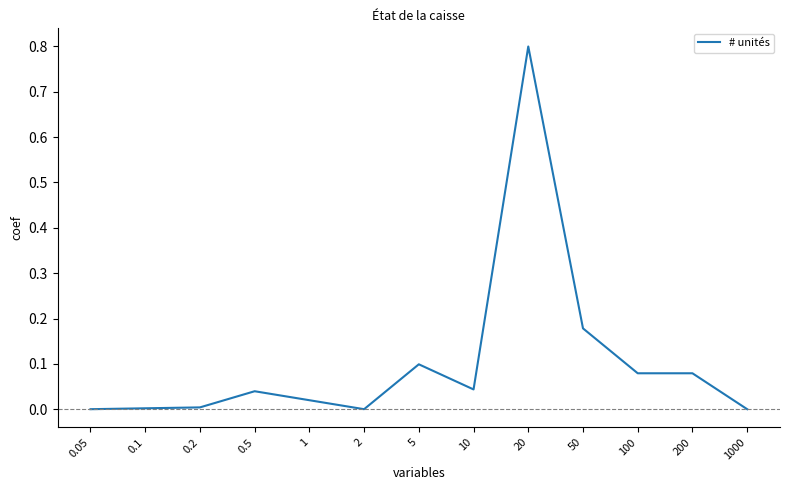

Between 1 and 100, which is larger?

100